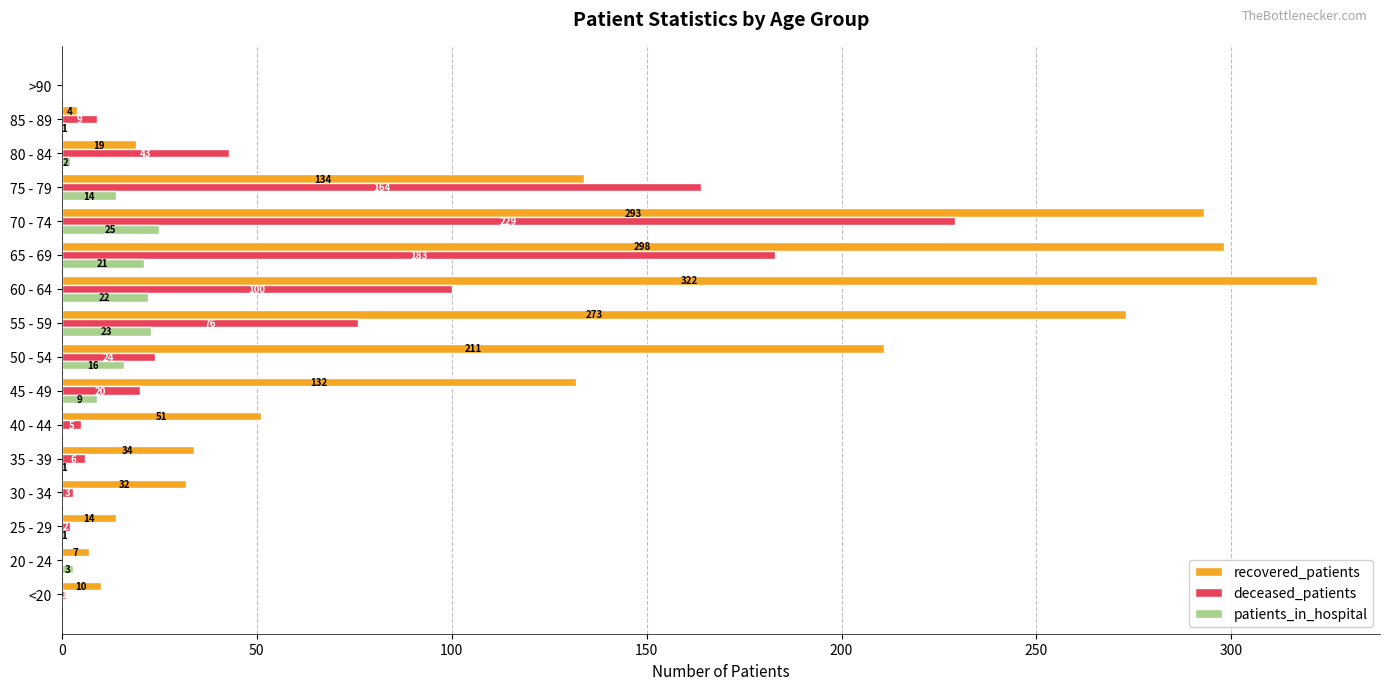

What is the sum of the recovered_patients values at 65 - 69 and 75 - 79?

432